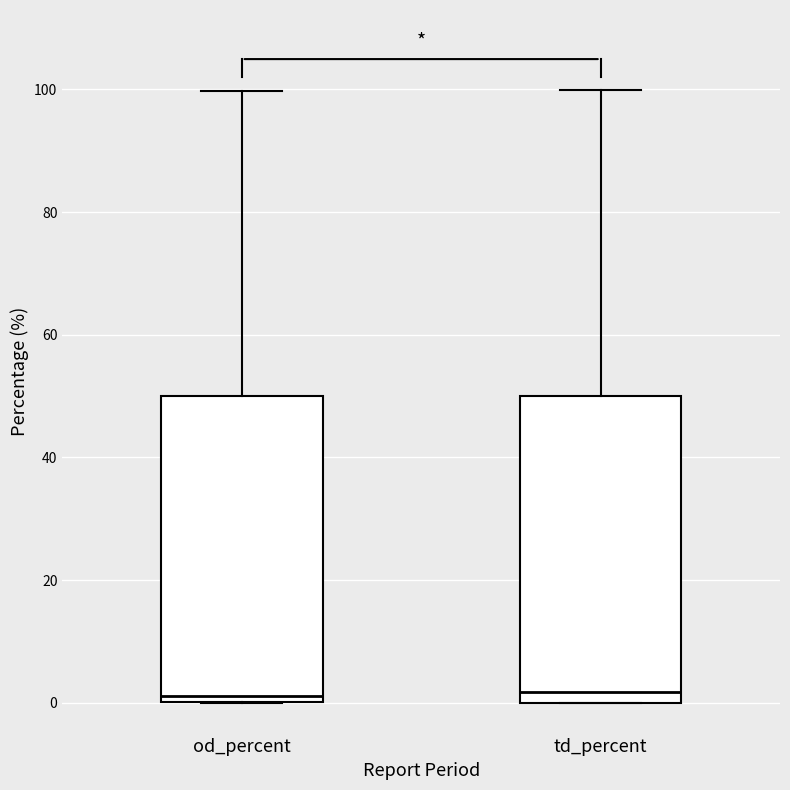

Reading left to right, read every box against the y-axis: the position of its median line, the range the box covers, and the ends of its whiskers. The values are not printed on the chart, so give them approximately, as read against the axis.

od_percent: median 2, box 0 to 50, whiskers 0 to 100
td_percent: median 2, box 0 to 50, whiskers 0 to 100